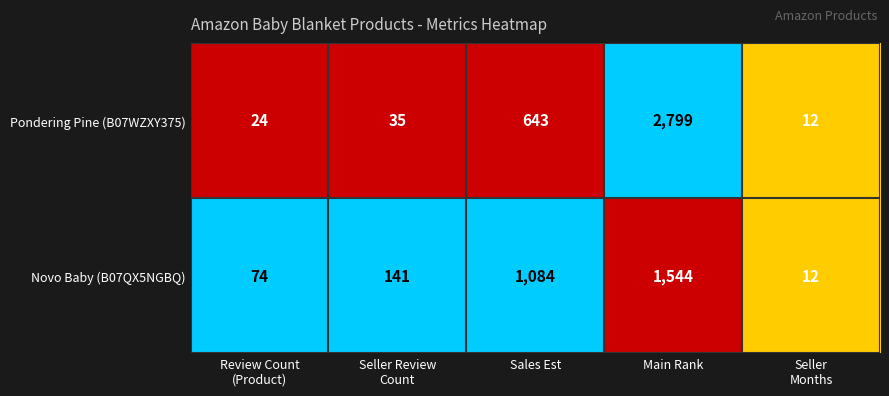

Rank the series by their average value, from highest to lowest.

Pondering Pine (B07WZXY375), Novo Baby (B07QX5NGBQ)